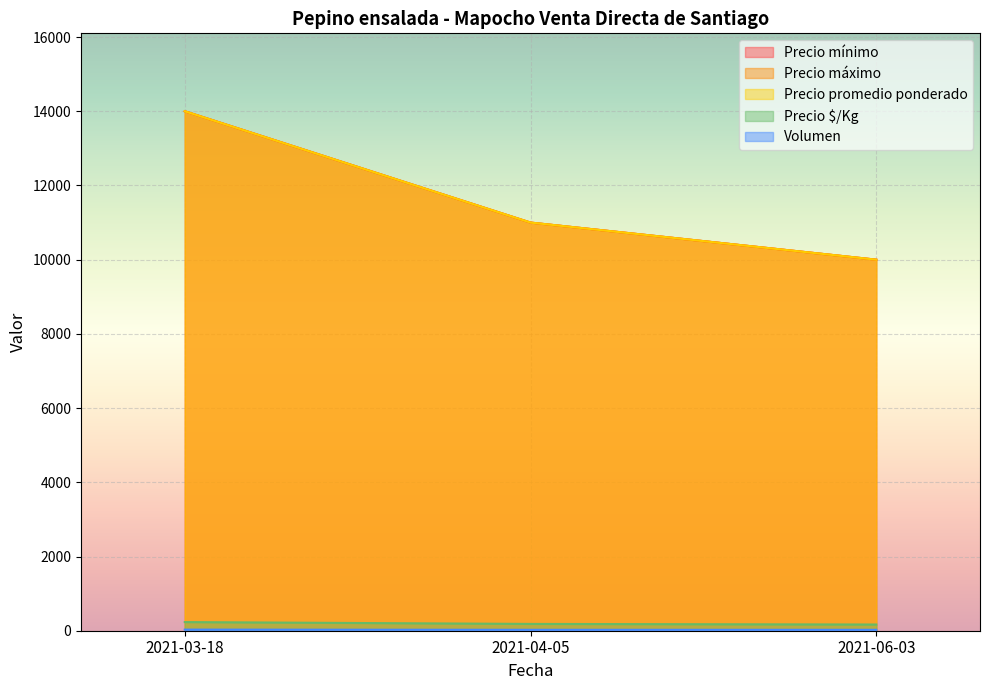

Which category has the highest value in the Precio mínimo series?

2021-03-18